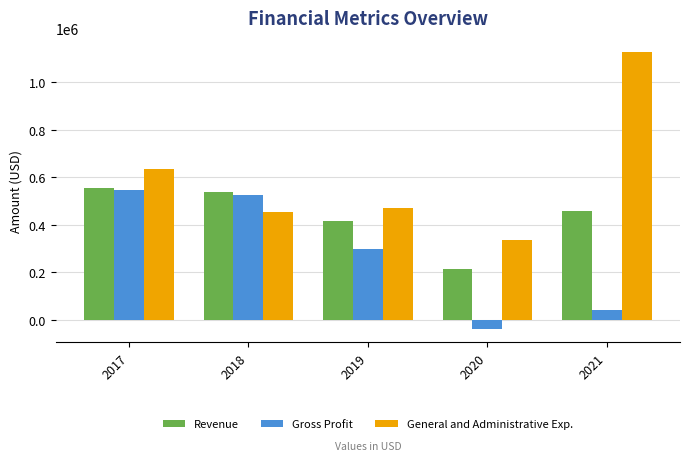

What is the sum of the General and Administrative Exp. values at 2018 and 2021?

1580186